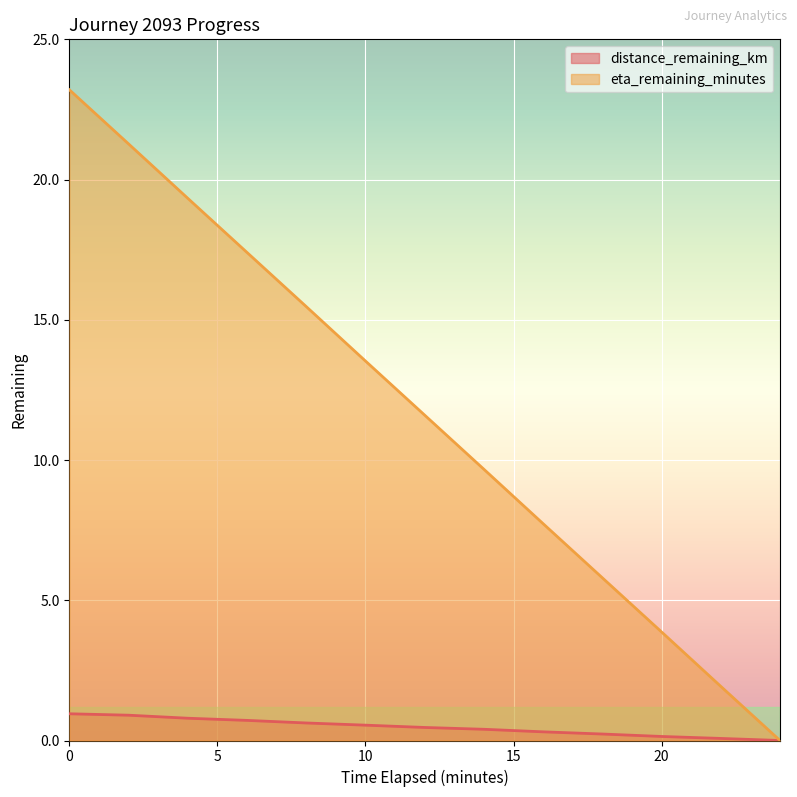

Where is eta_remaining_minutes nearest to the value 11?

12.0